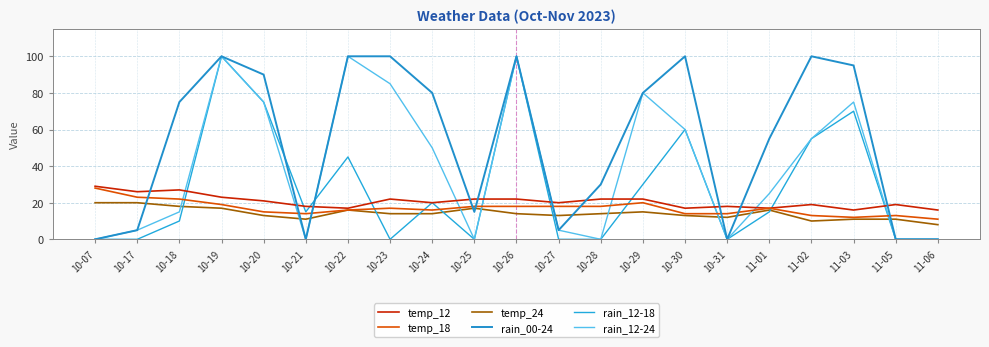

Does the chart have visible grid lines?

Yes